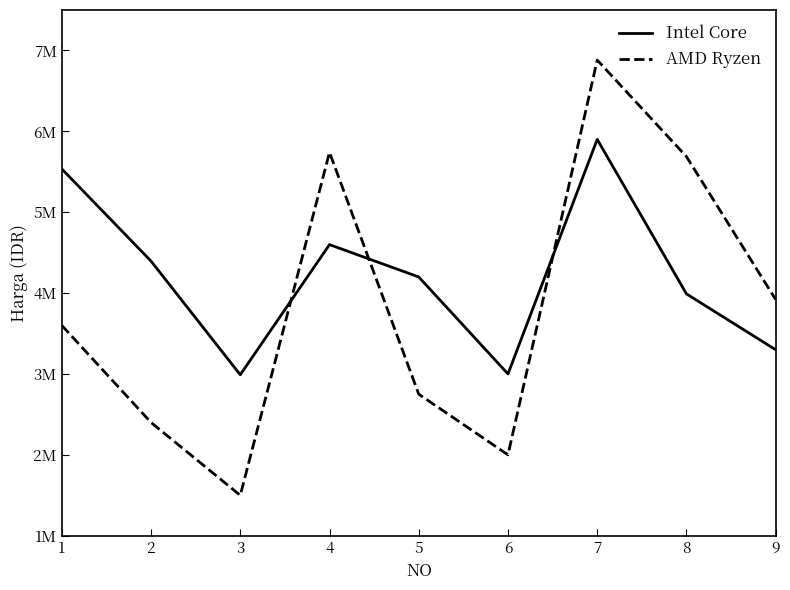

What is the greatest value displayed?

6881000